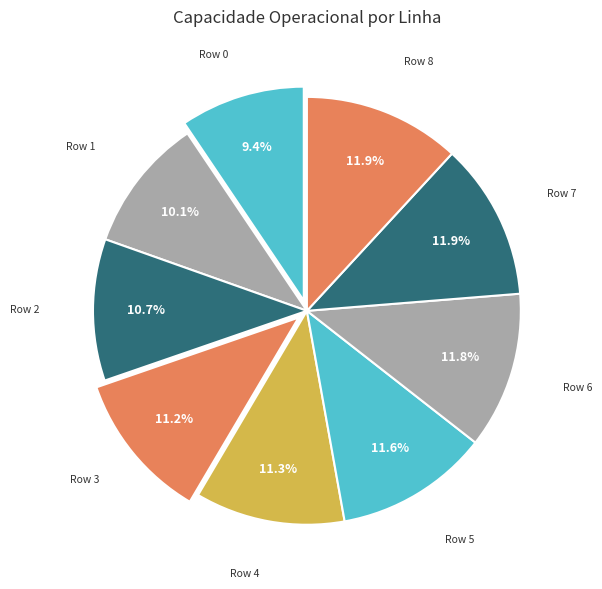

How many slices are in this pie chart?

9